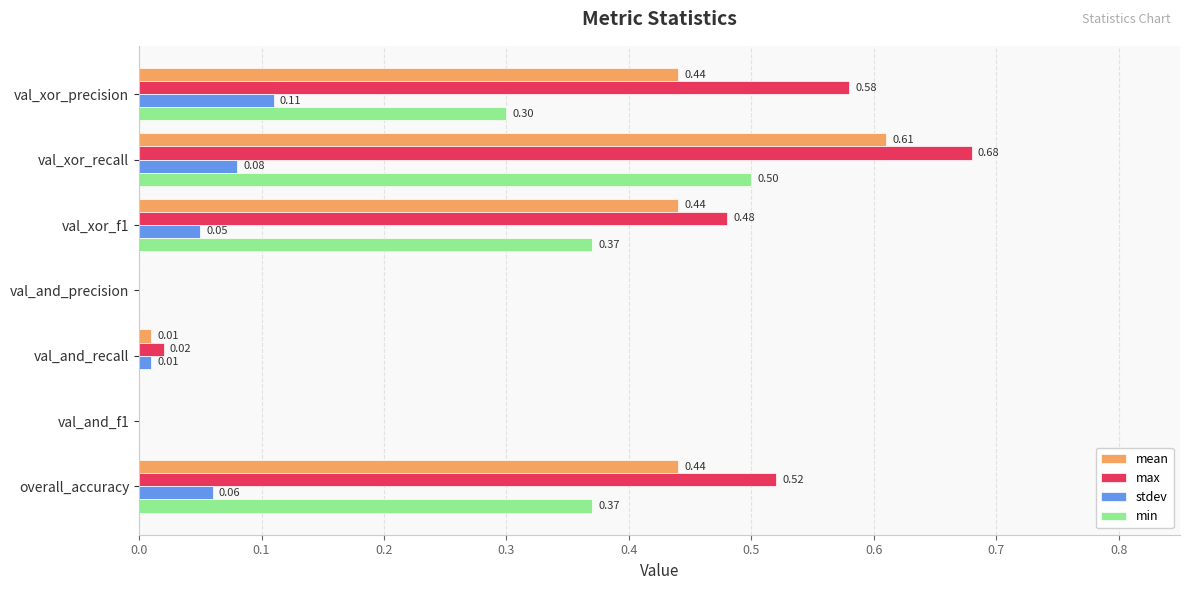

At which category is the sum across all series the highest?

val_xor_recall